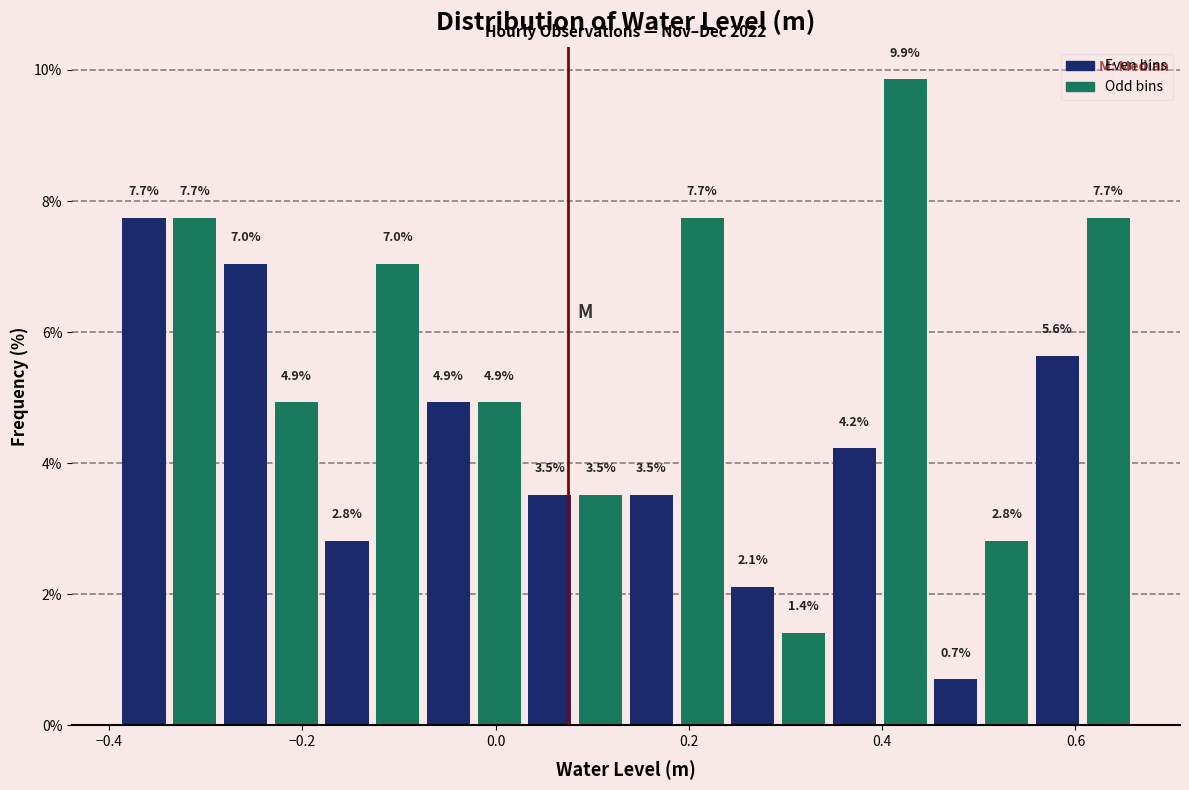

Around what value on the x-axis is the tallest bar? Give the approximate position of its centre, as read against the axis.

0.42